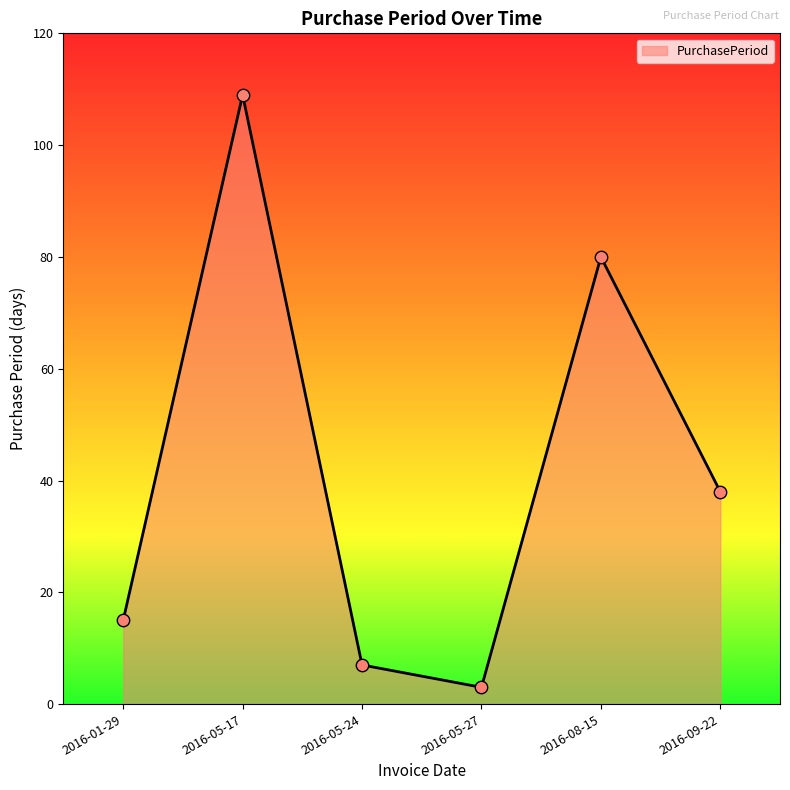

Between 2016-05-27 and 2016-05-24, which is larger?

2016-05-24